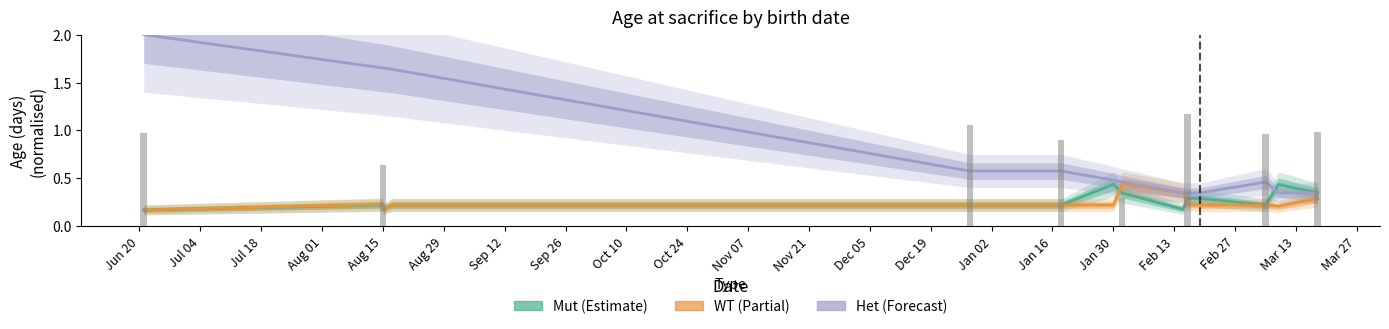

How many series are shown in this chart?

3